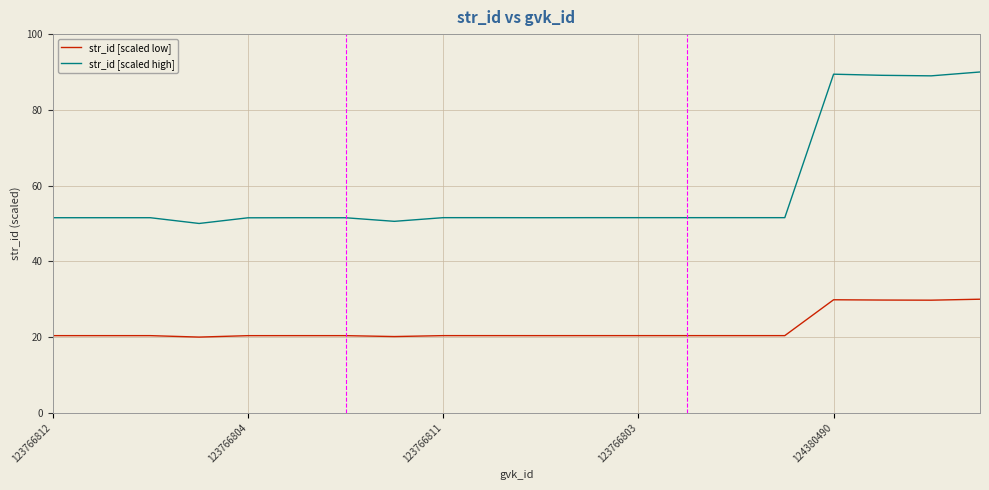

What is the maximum value shown in the chart?

90.0